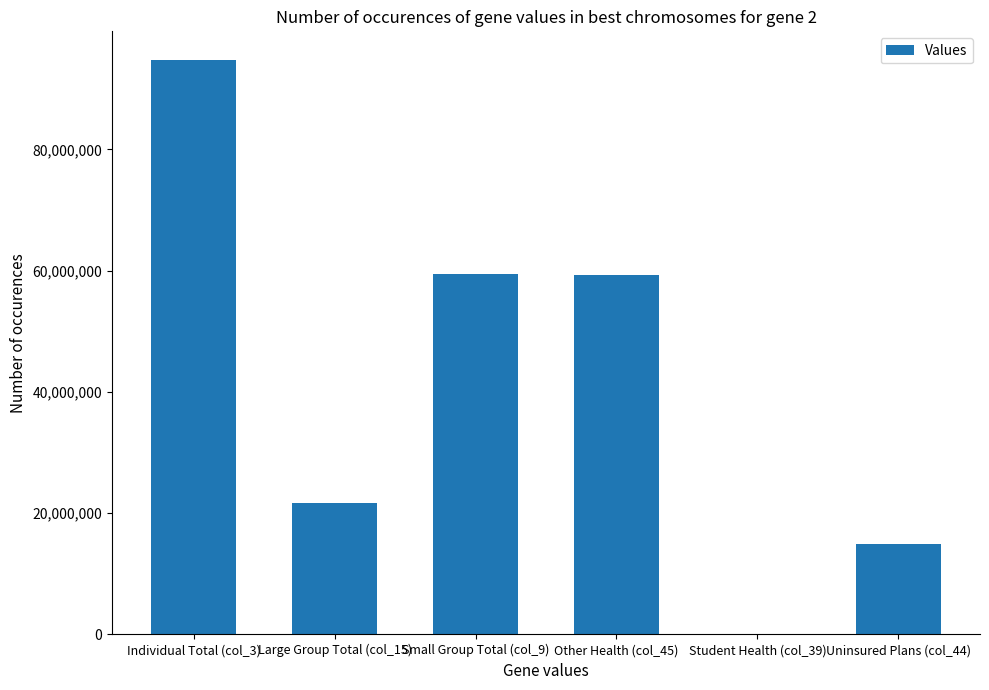

The value at Individual Total (col_3) is 94716625.0. True or false?

True